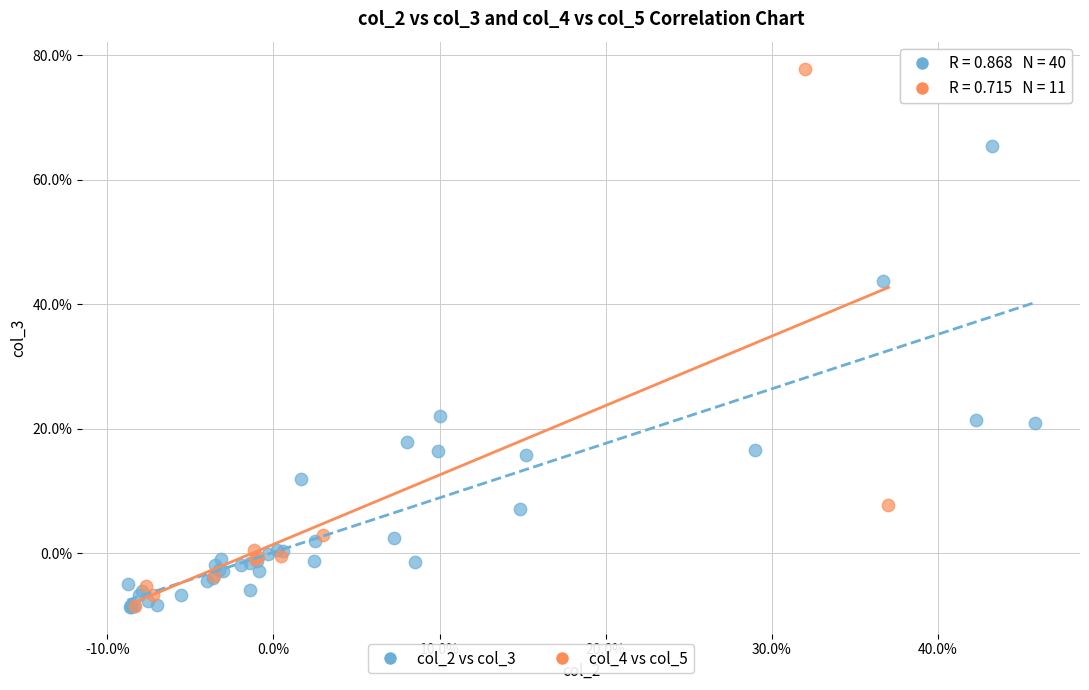

What are all the series names shown in the legend?

col_2 vs col_3, col_4 vs col_5